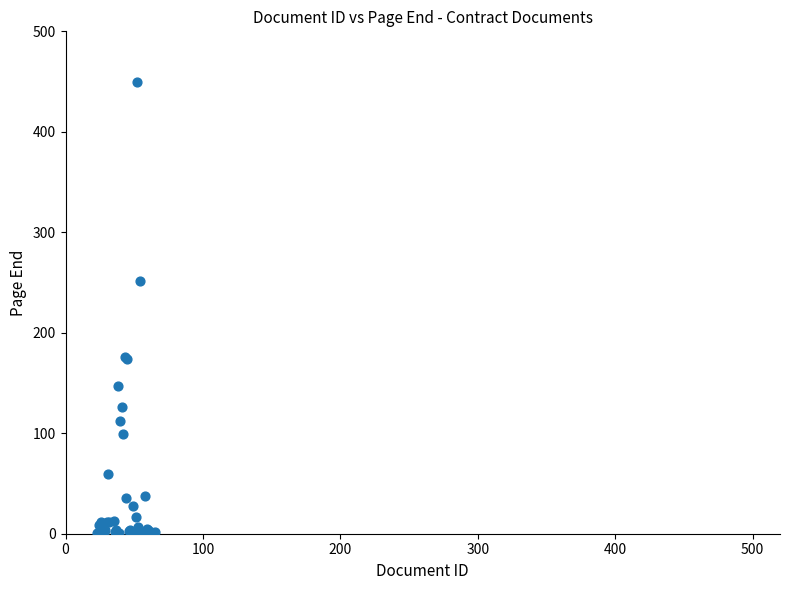

What Y value in the scatter plot is closest to 225?

252